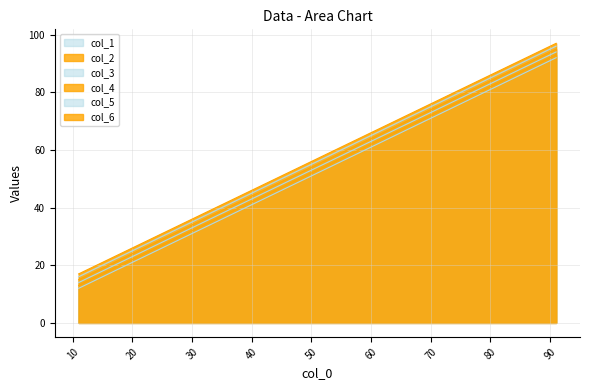

Which has a higher value, 41 or 61?

61